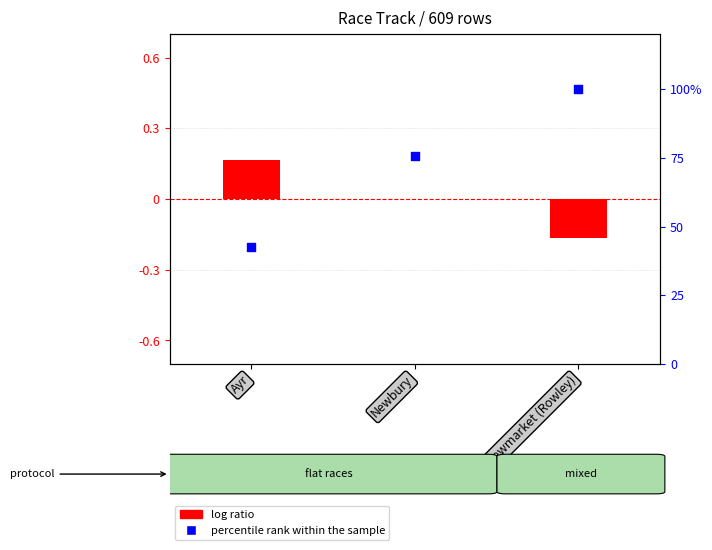

What is the total value across all series at Ayr?

42.6